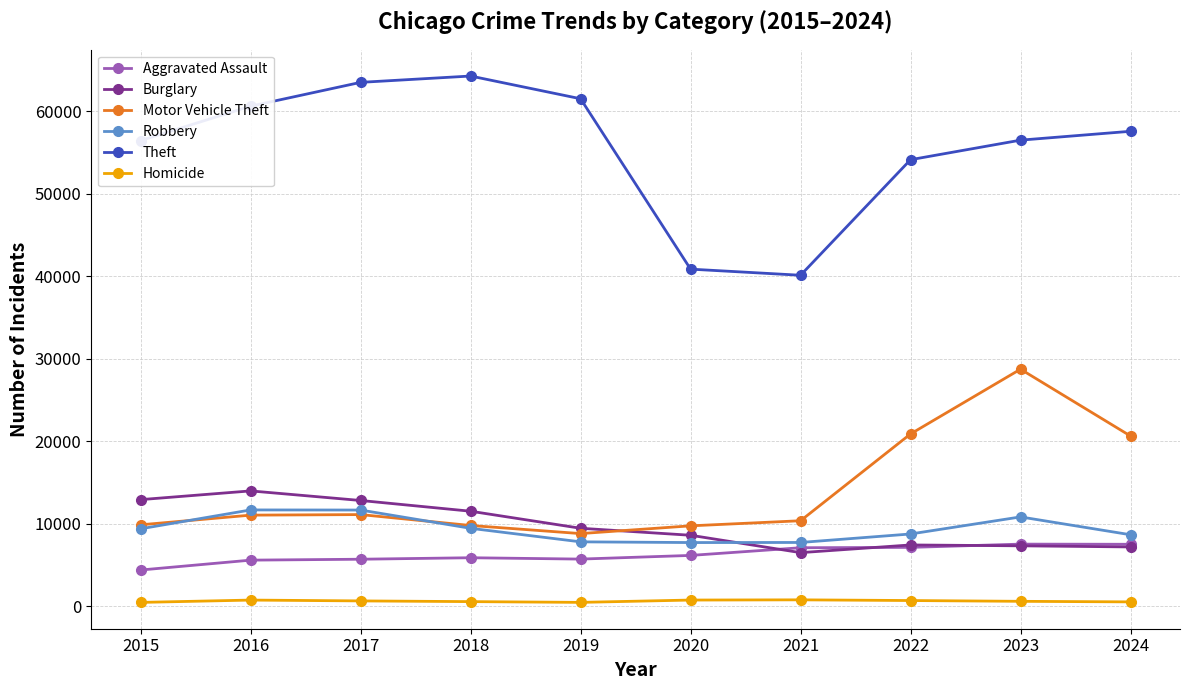

What is the total value across all series at 2023?

111587